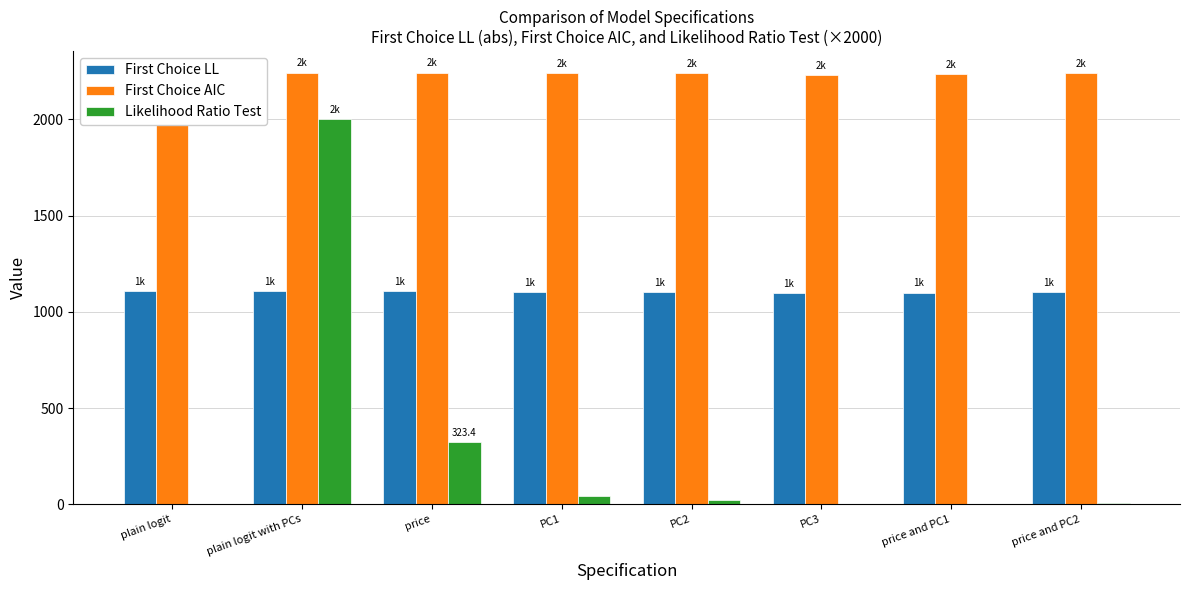

How many groups of bars are there?

8